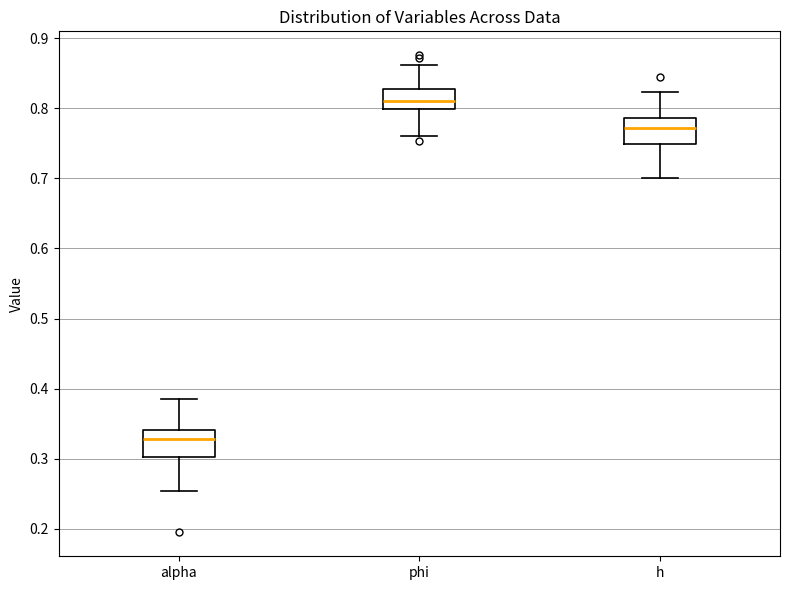

Reading left to right, read every box against the y-axis: the position of its median line, the range the box covers, and the ends of its whiskers. The values are not printed on the chart, so give them approximately, as read against the axis.

alpha: median 0.33, box 0.30 to 0.34, whiskers 0.25 to 0.39
phi: median 0.81, box 0.80 to 0.83, whiskers 0.76 to 0.86
h: median 0.77, box 0.75 to 0.79, whiskers 0.70 to 0.82